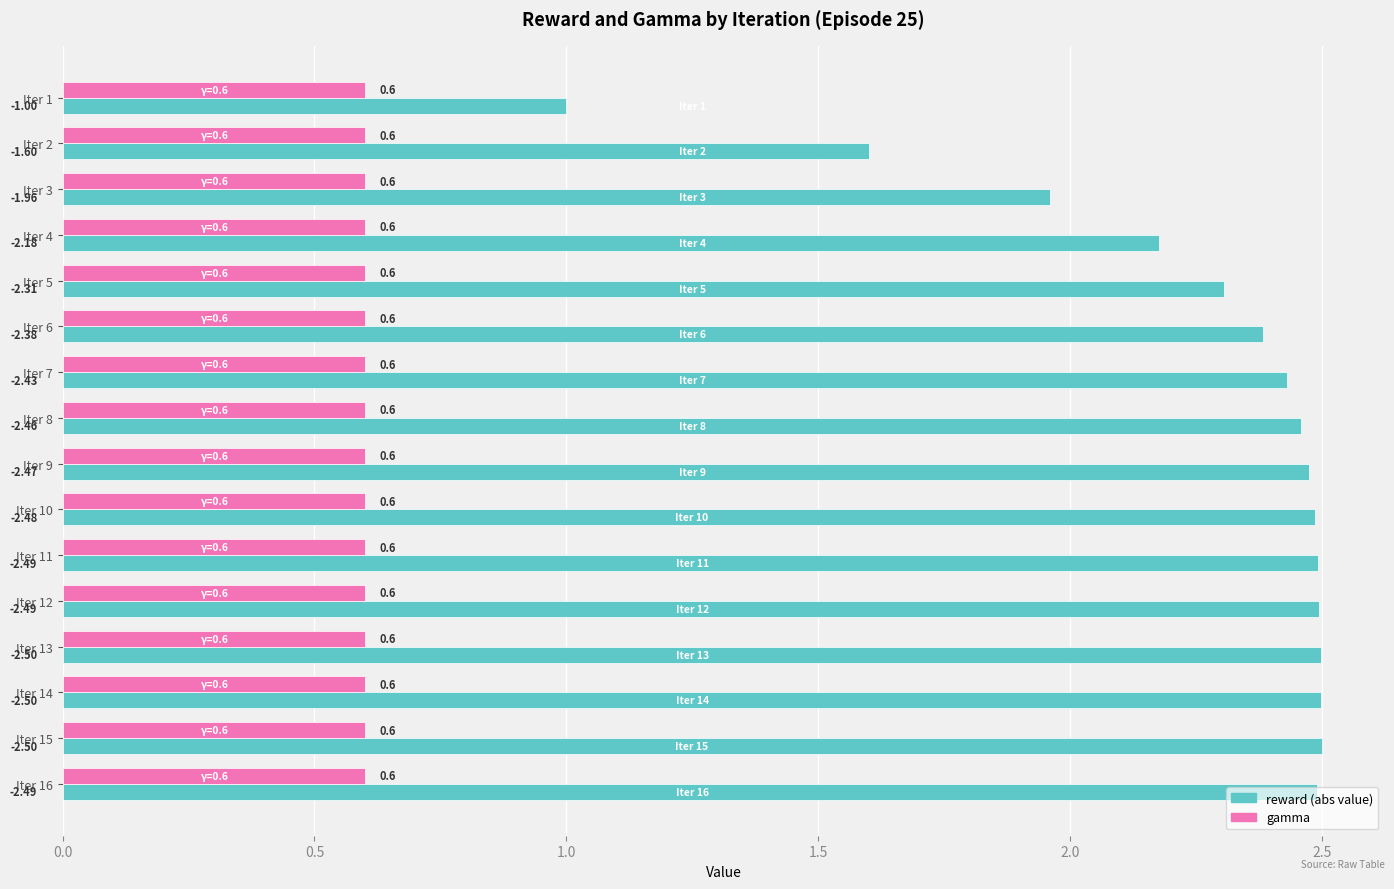

What is the total value across all series at Iter 5?

2.9